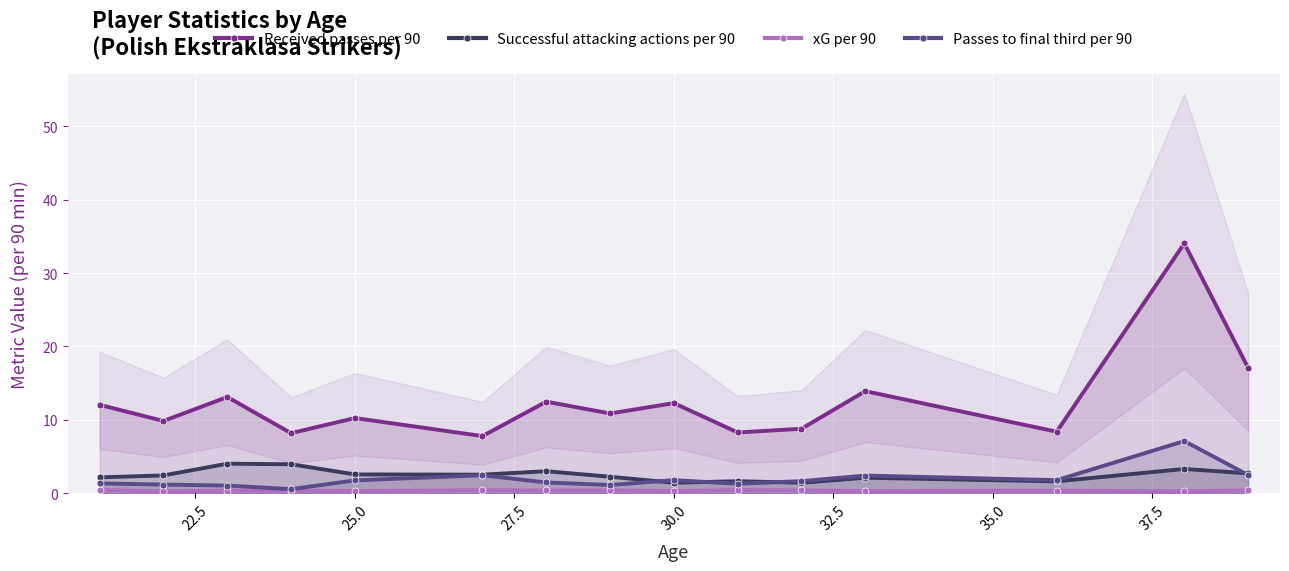

True or false: Successful attacking actions per 90 and Received passes per 90 cross at least once.

False